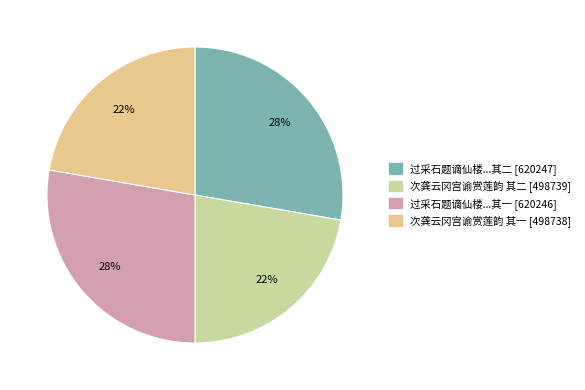

What percentage is the 次龚云冈宫谕赏莲韵 其一 [498738] slice, to the nearest percent?

22%